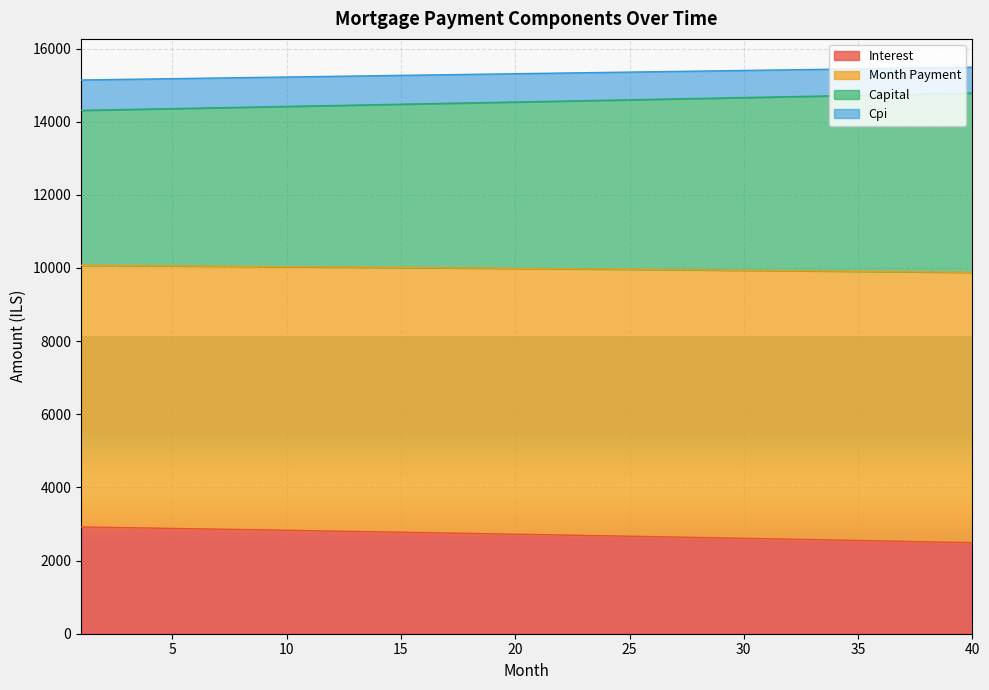

At which label does capital reach its minimum?

1